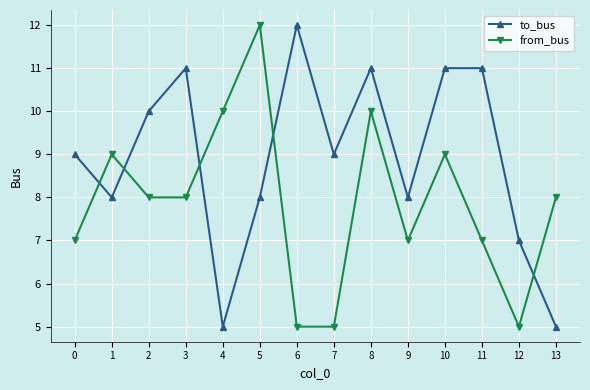

True or false: from_bus has more than 1 interior local peaks.

True